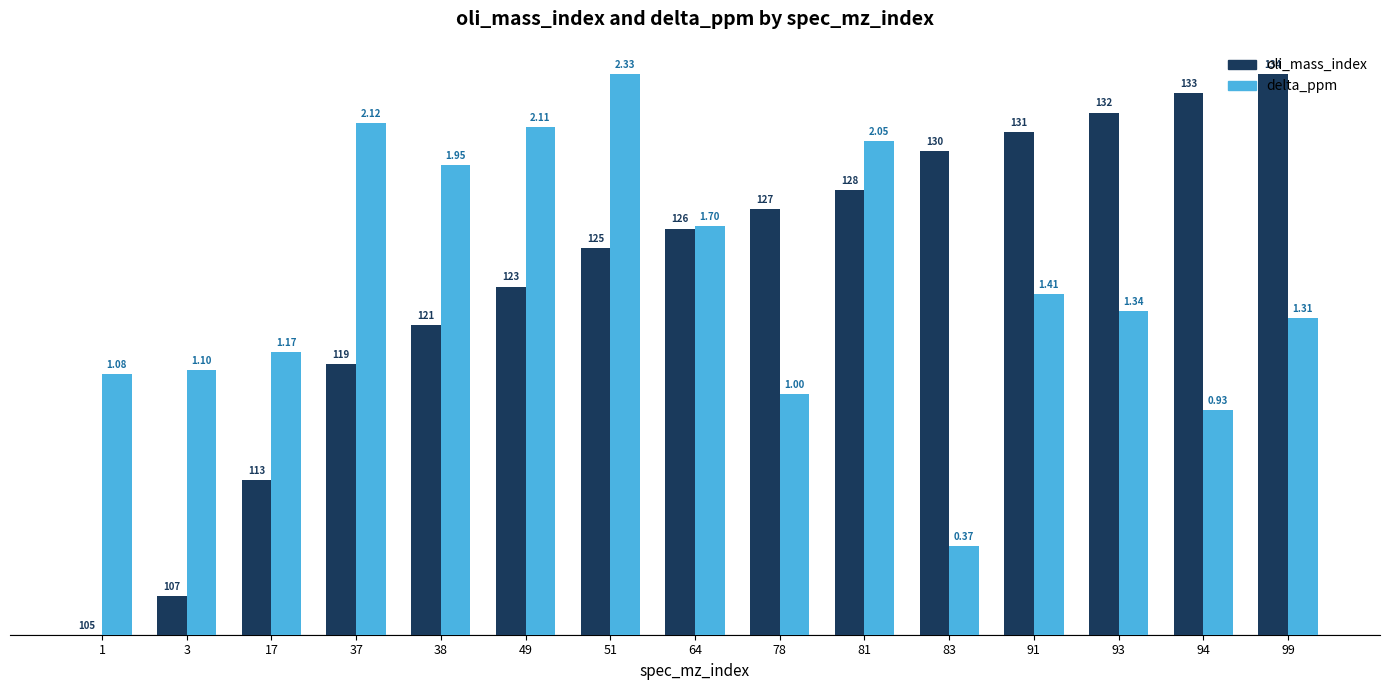

What is the total value across all series at 78?

2.8